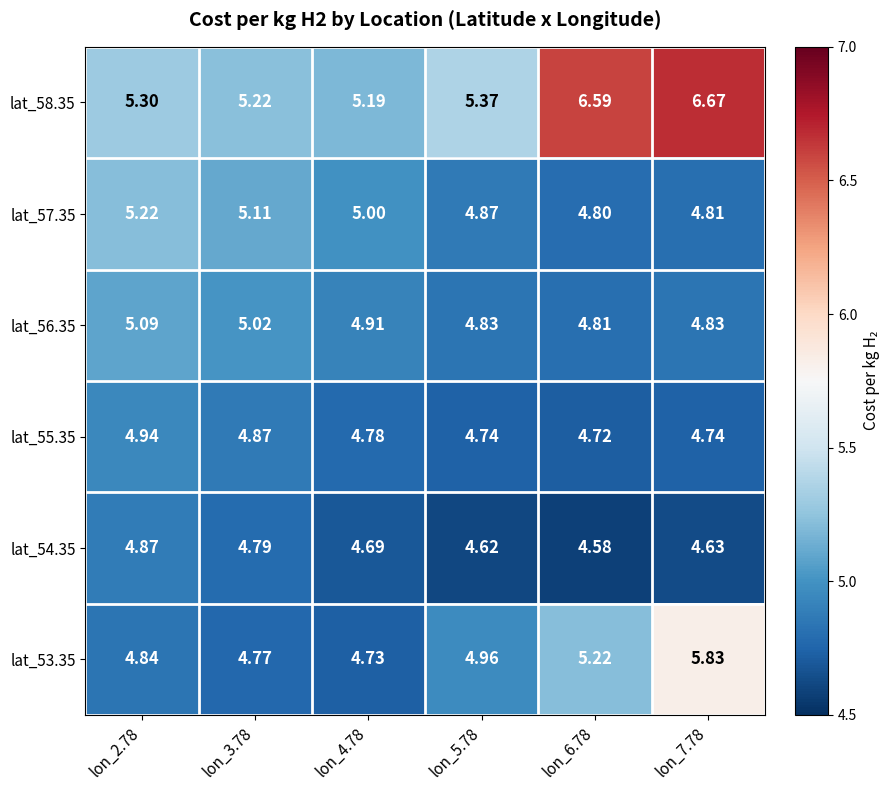

Which series has the widest spread of values?

lat_58.35